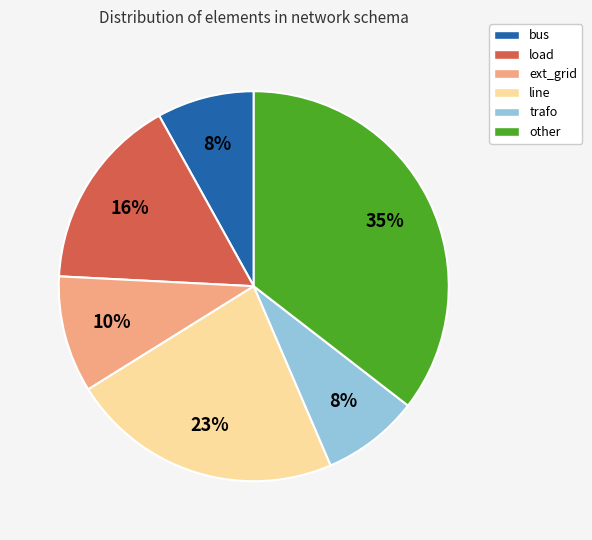

Which slice is the largest?

other